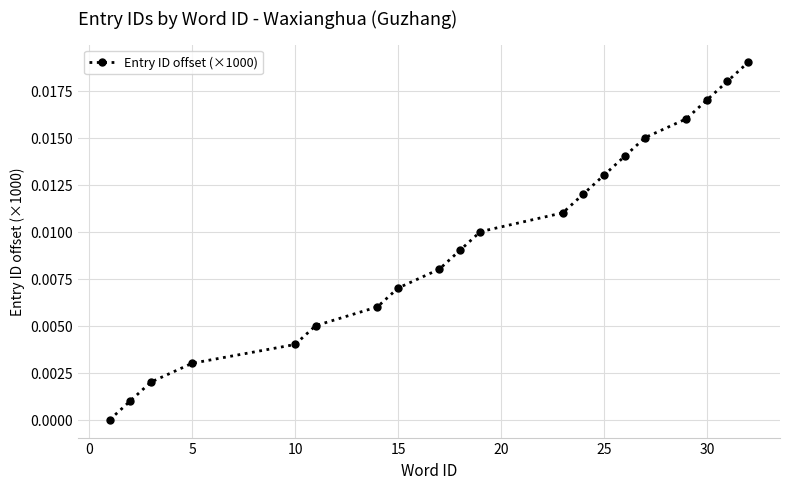

True or false: there are more than 1 points higher than both neighbors.

False